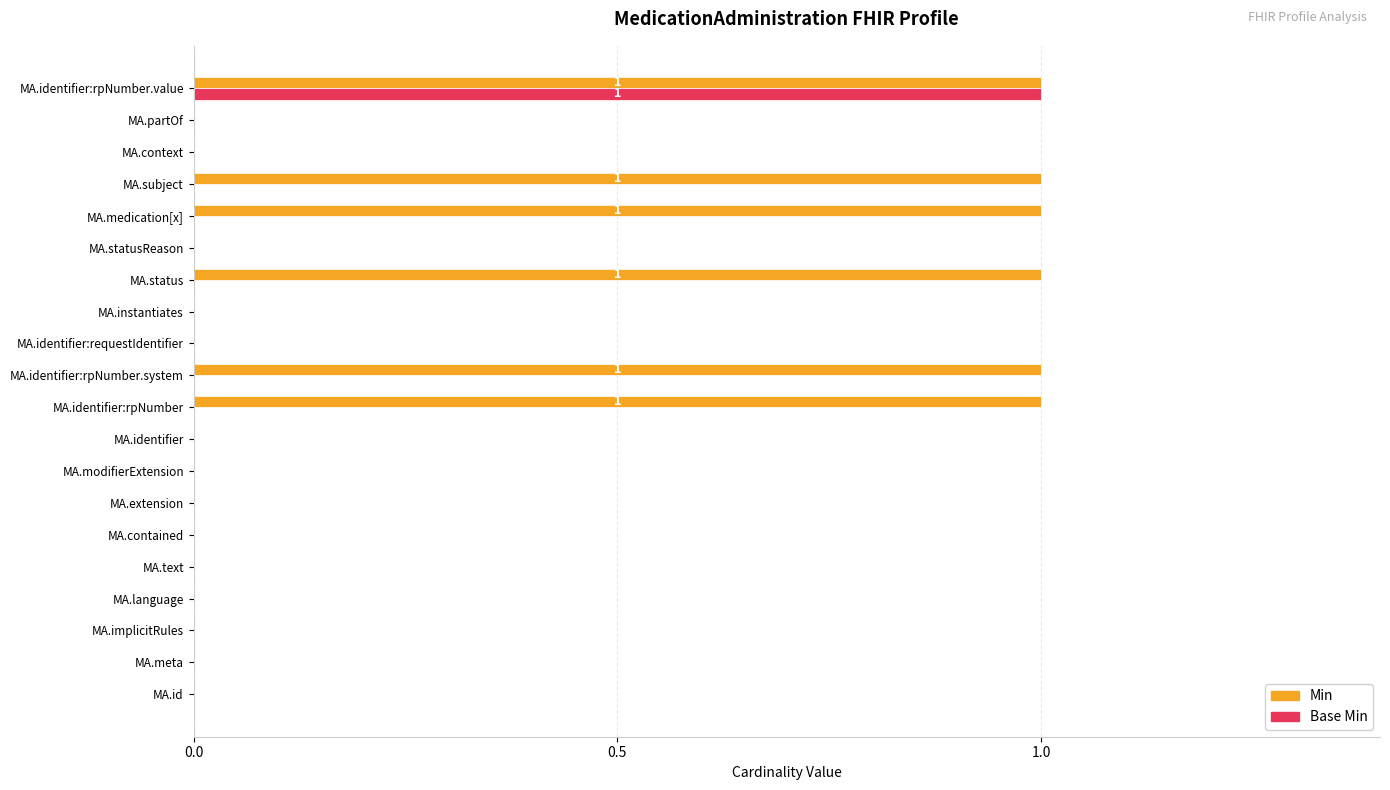

True or false: Base Min has a value of 1 at MA.context.

False